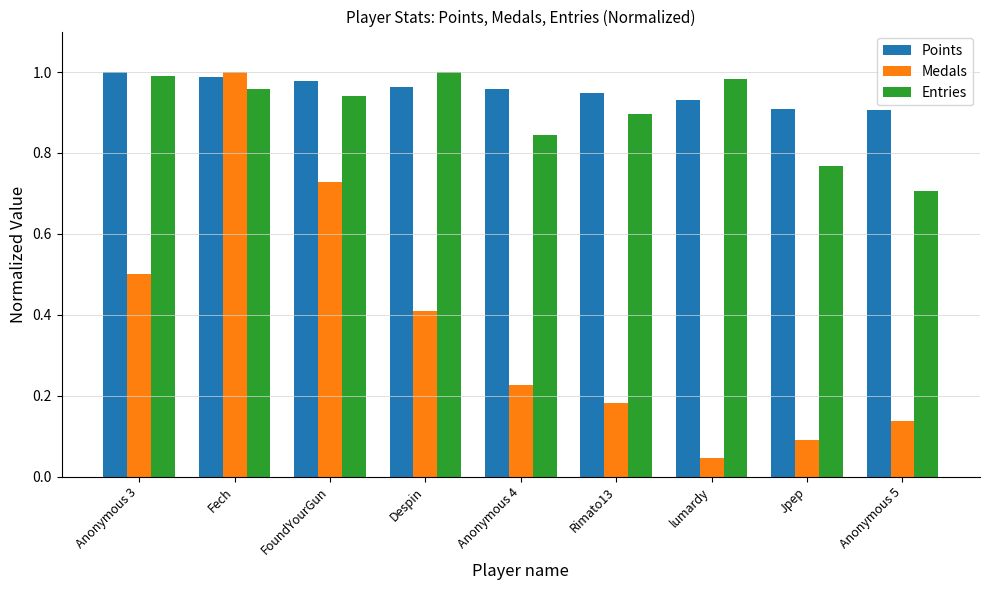

What is the difference between the second highest and second lowest values in the Medals series?

0.6